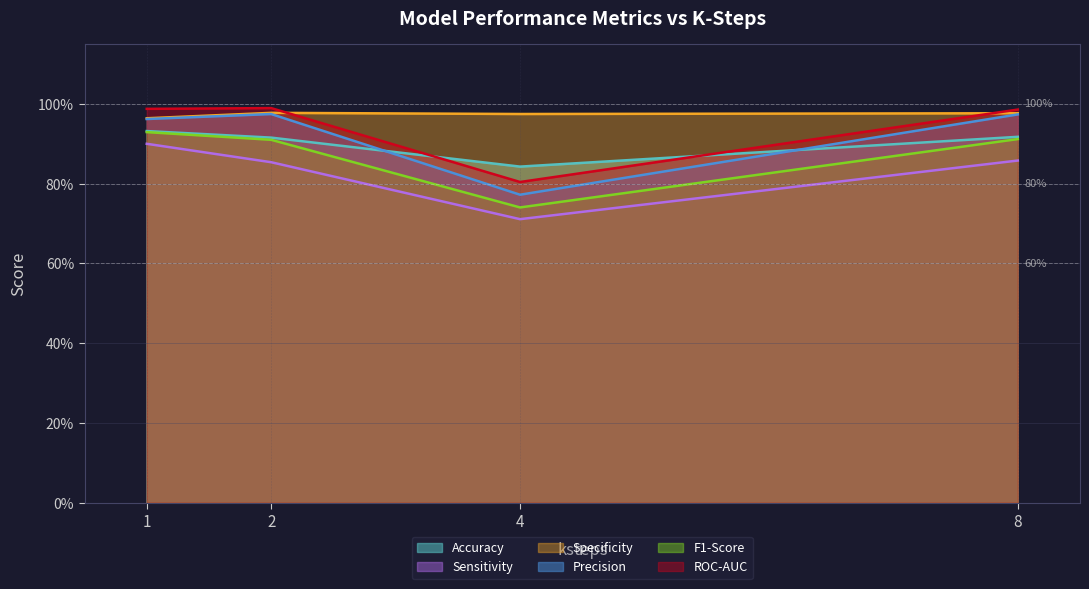

How many Sensitivity values are between 0 and 1?

4